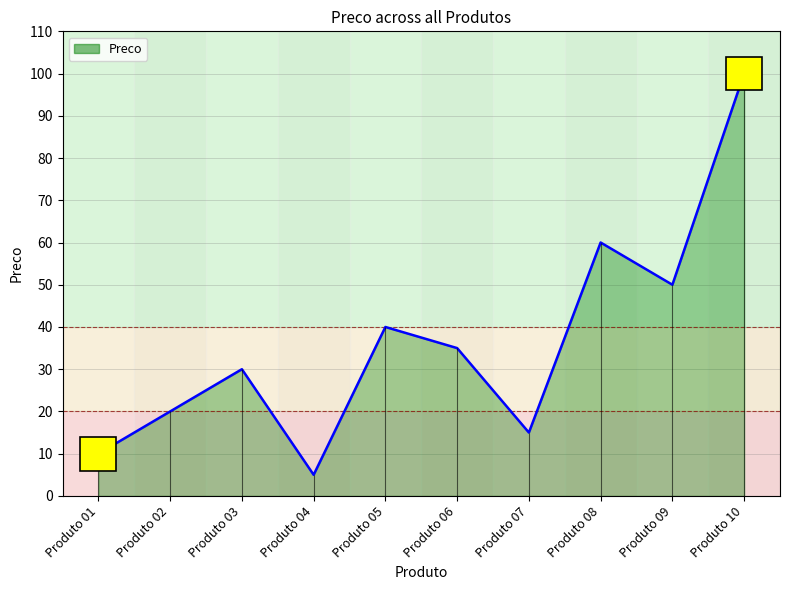

Read the value at Produto 01, to the nearest 10.

10